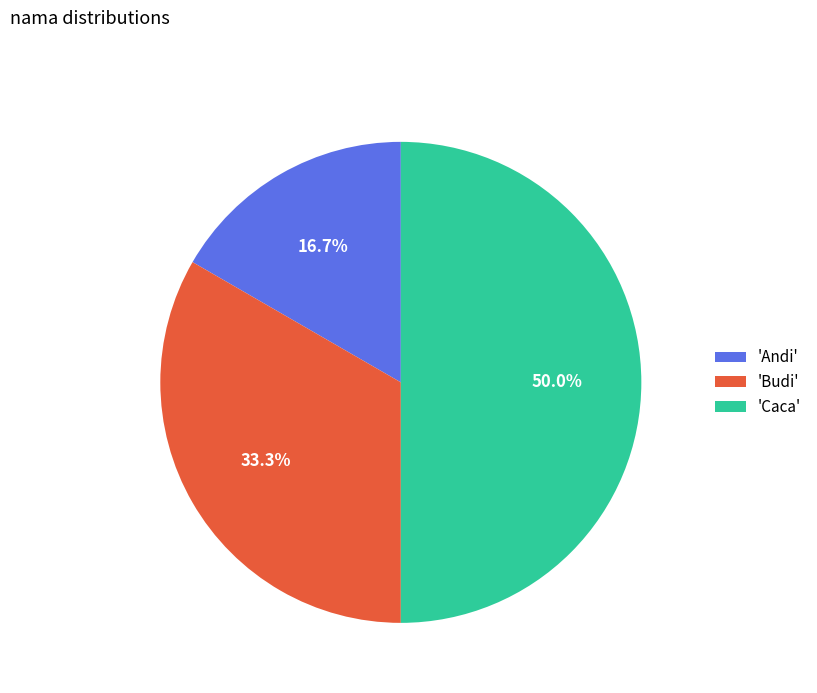

What is the smallest slice in the pie chart?

'Andi'